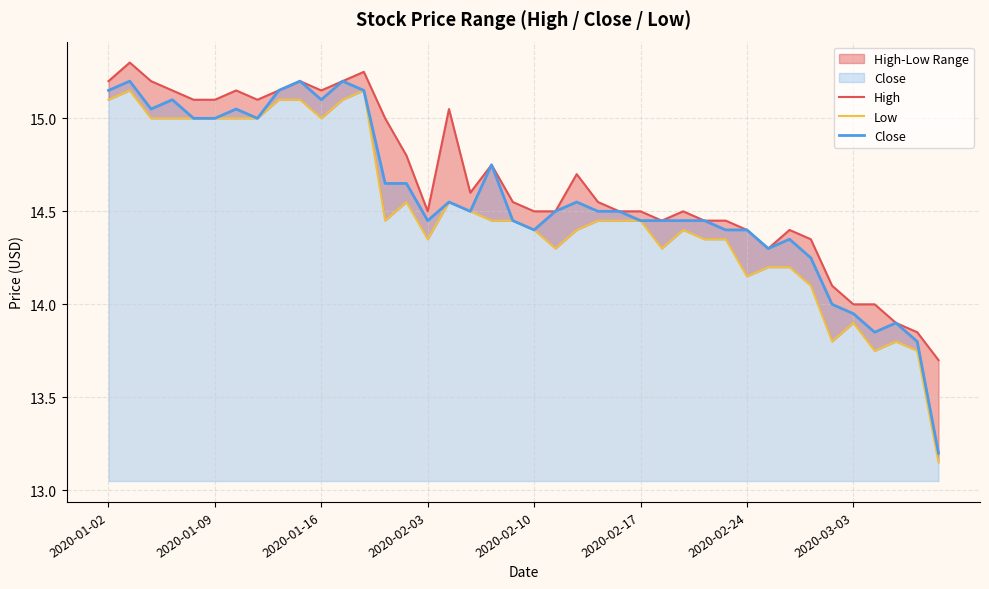

List the series in order of their peak value, highest first.

High, Close, Low